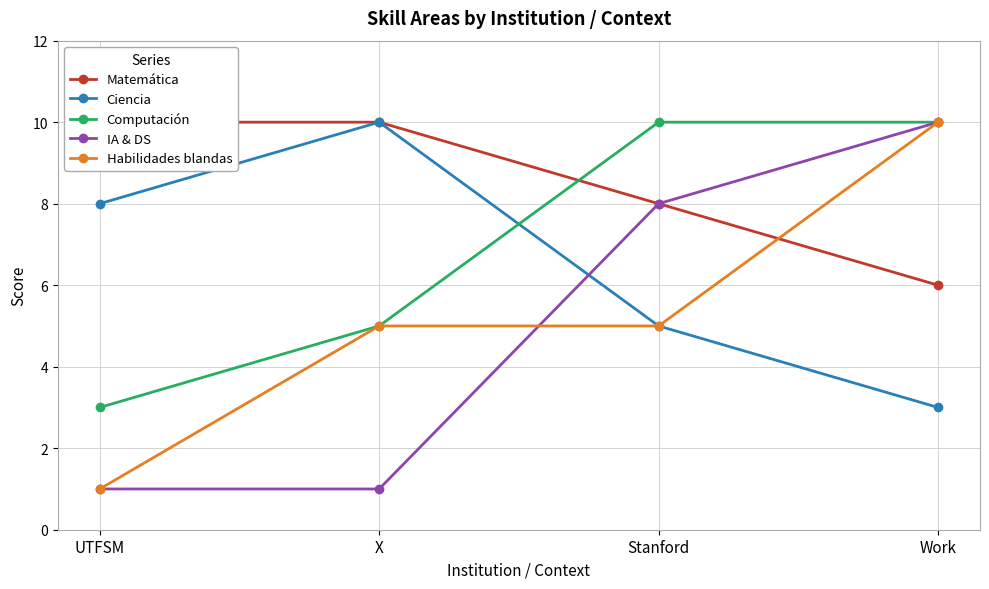

Reading left to right, what are all the values shown in this chart?

Matemática: UTFSM=10	X=10	Stanford=8	Work=6
Ciencia: UTFSM=8	X=10	Stanford=5	Work=3
Computación: UTFSM=3	X=5	Stanford=10	Work=10
IA & DS: UTFSM=1	X=1	Stanford=8	Work=10
Habilidades blandas: UTFSM=1	X=5	Stanford=5	Work=10